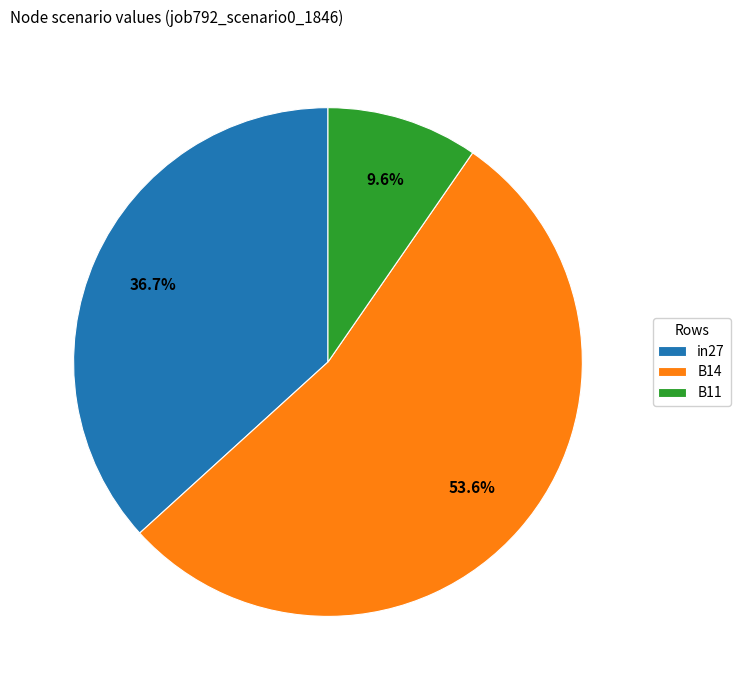

Between in27 and B11, which is larger?

in27